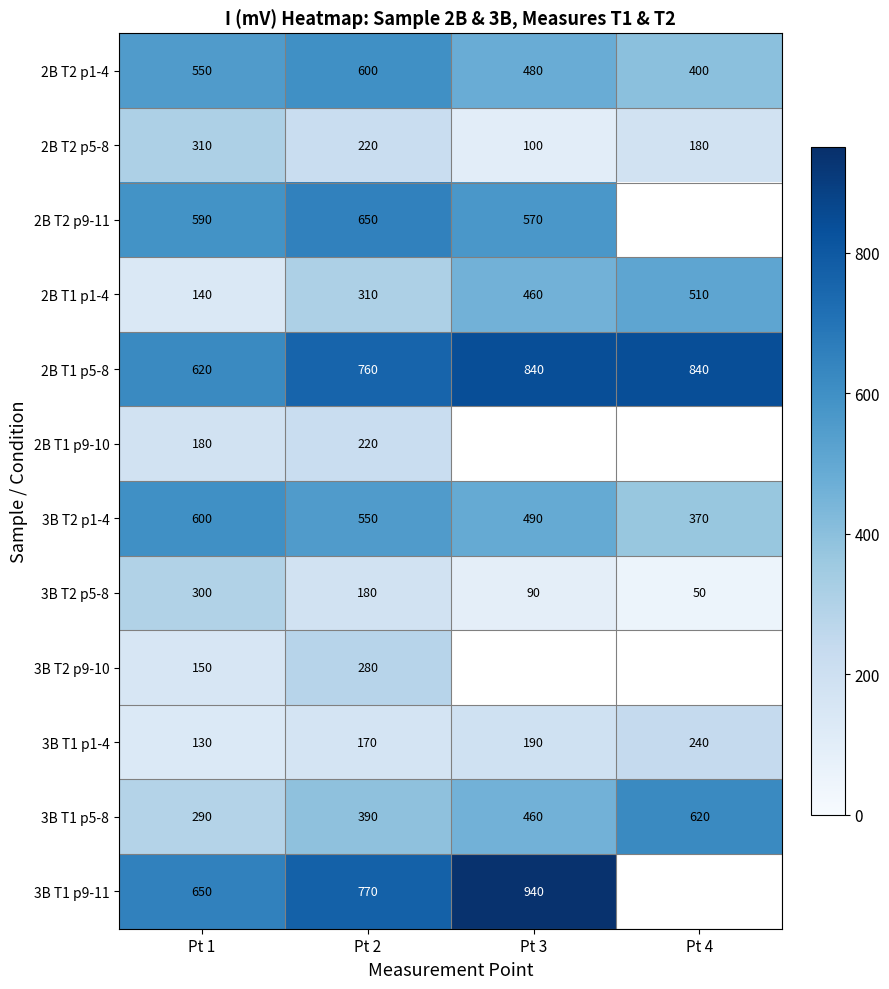

List the labels in order of 3B T1 p5-8 value, smallest first.

Pt 1, Pt 2, Pt 3, Pt 4